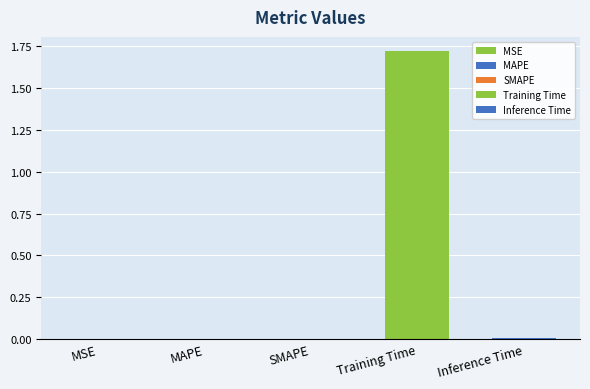

The value at Training Time is 3.0. True or false?

False